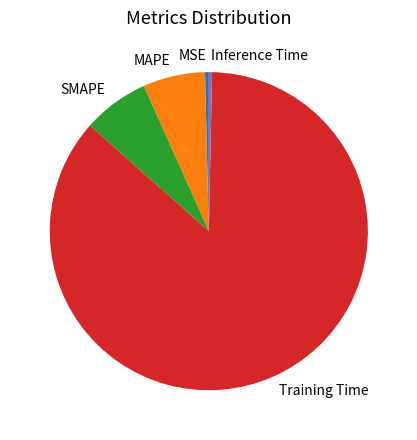

Which category has the biggest portion of the pie?

Training Time